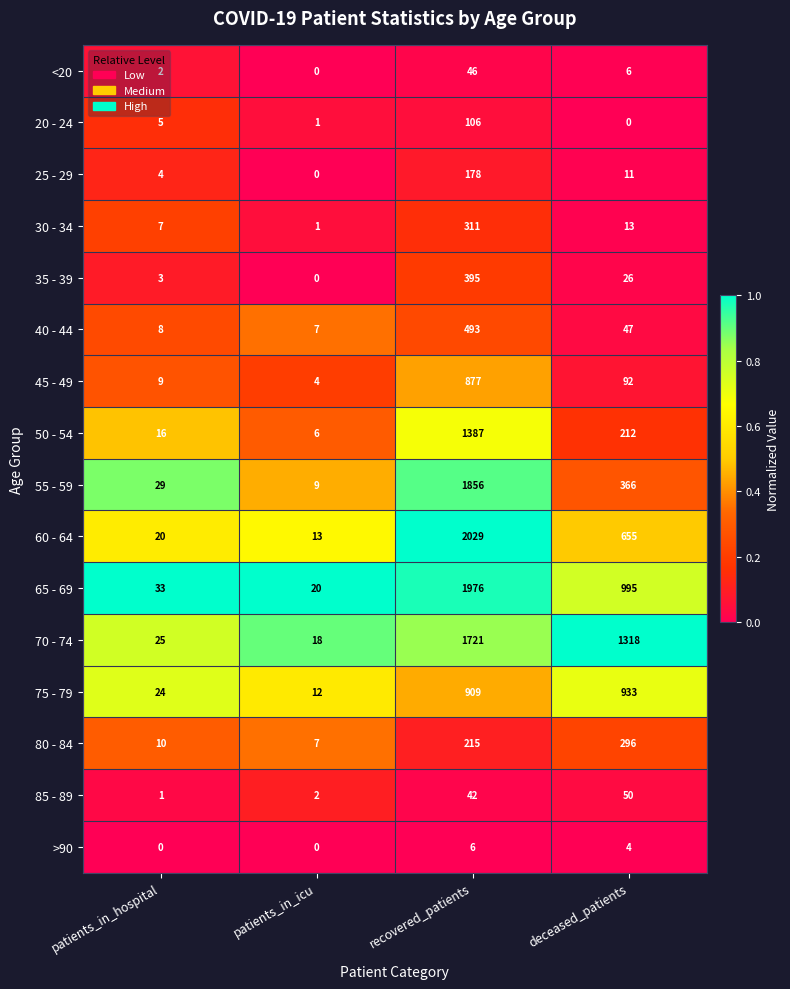

What is the sum of all 45 - 49 values?

982